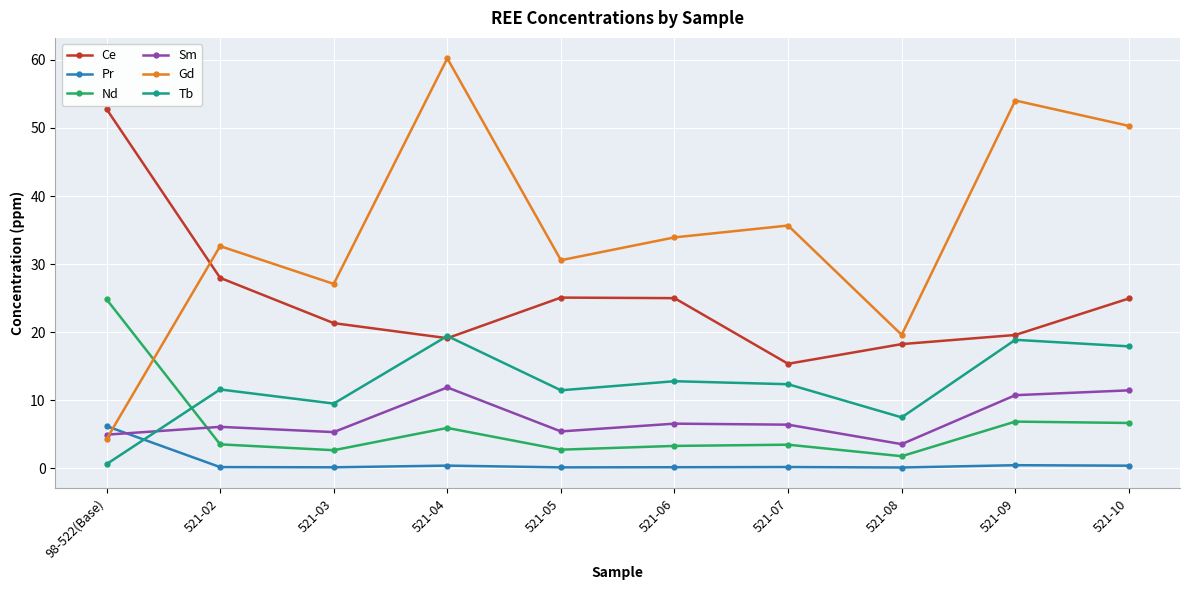

The value of Pr at 521-04 is 0.4. True or false?

True